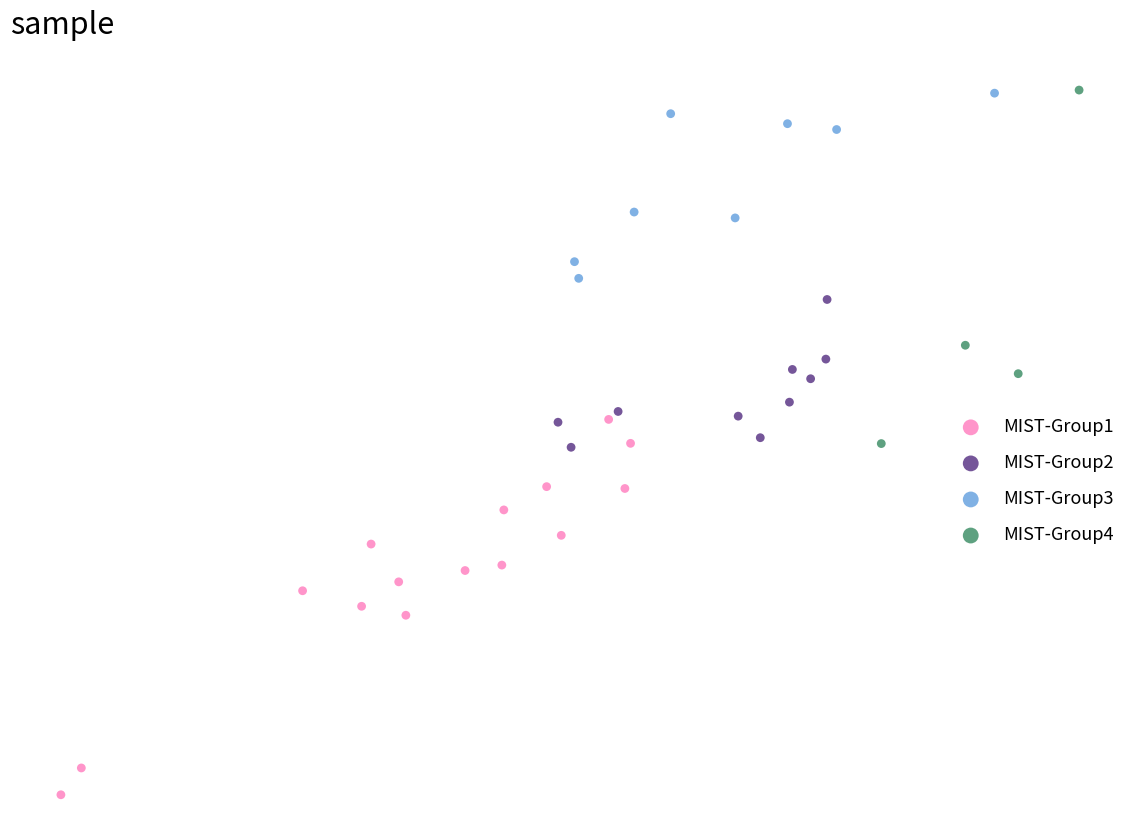

What are all the series names shown in the legend?

MIST-Group1, MIST-Group2, MIST-Group3, MIST-Group4